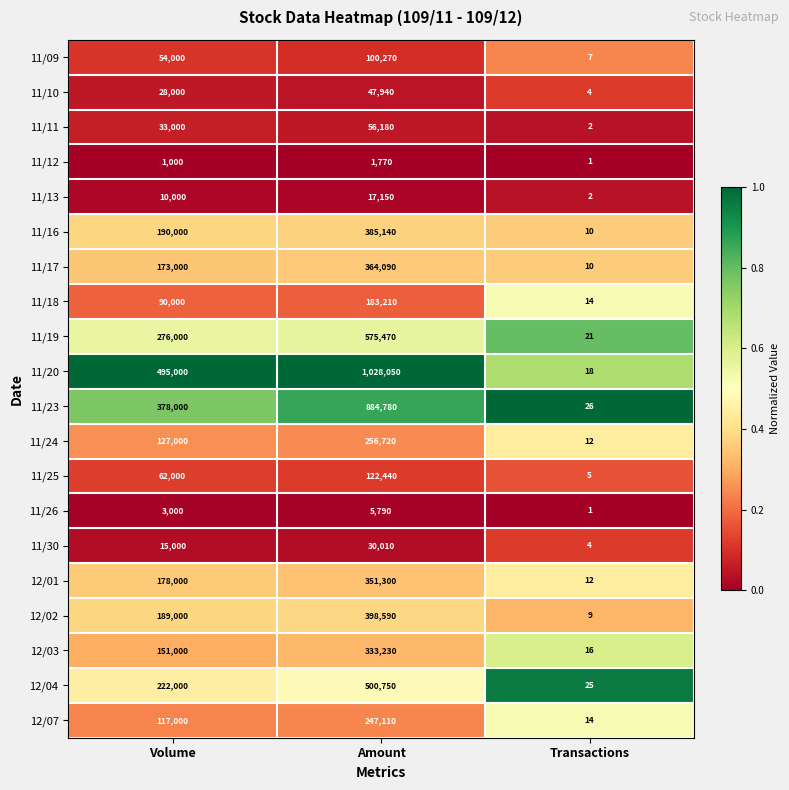

At which label is 11/30 closest to 15007?

Volume